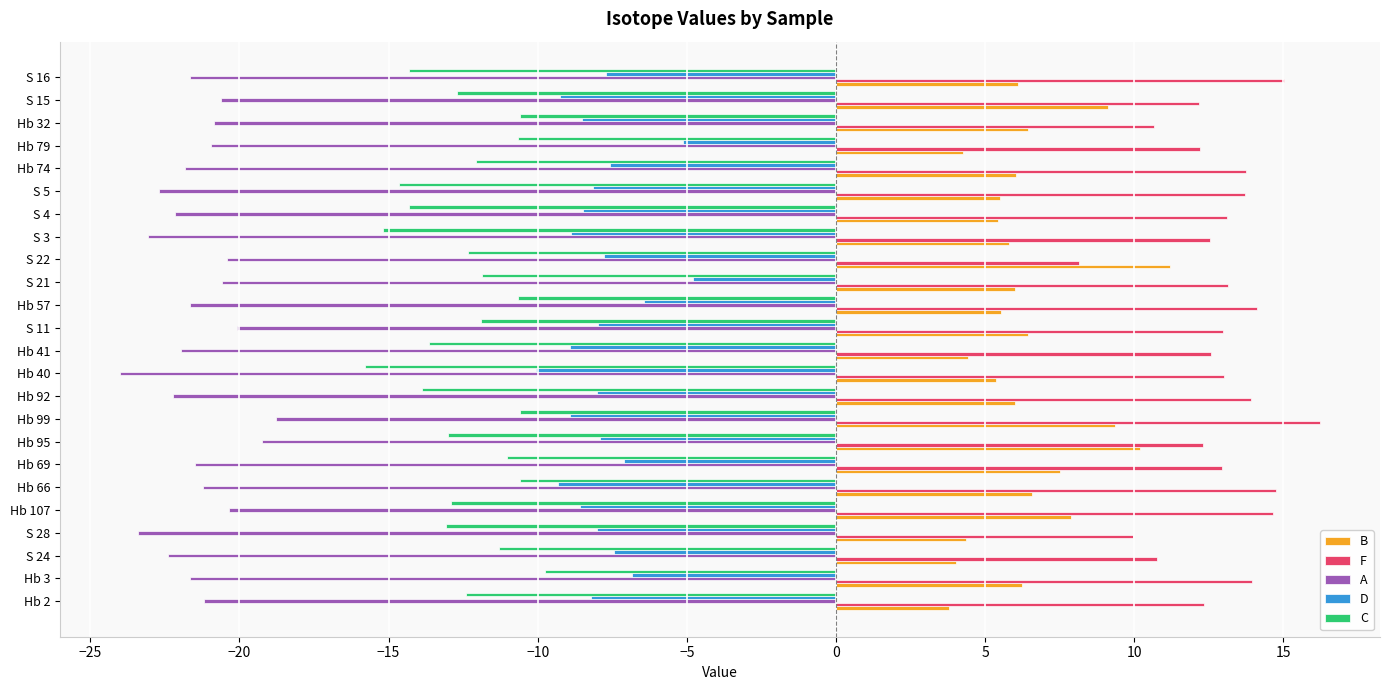

Between Hb 2 and S 21, which series saw the biggest shift?

D